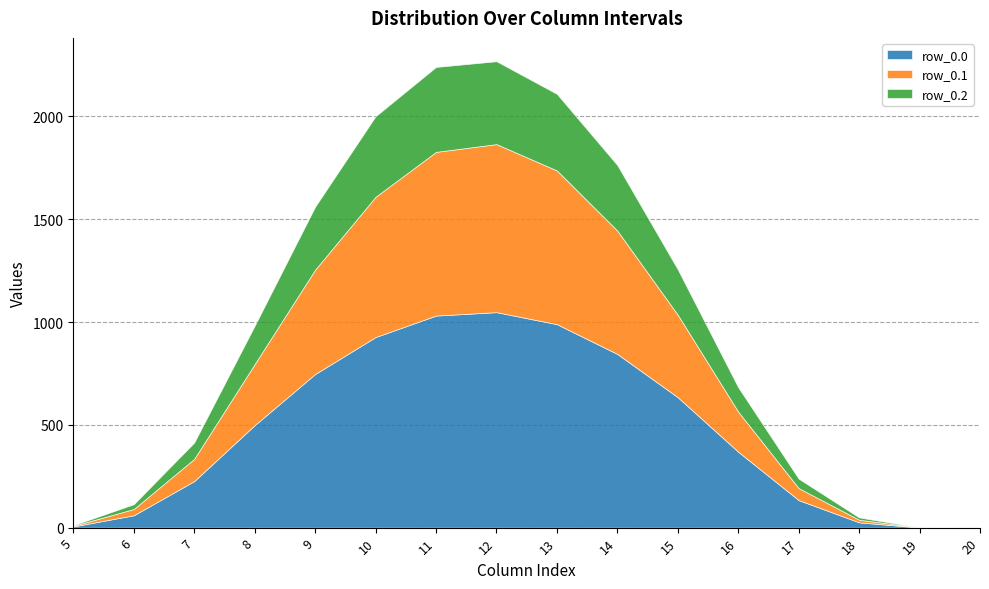

Where is the first local maximum for row_0.2?

11